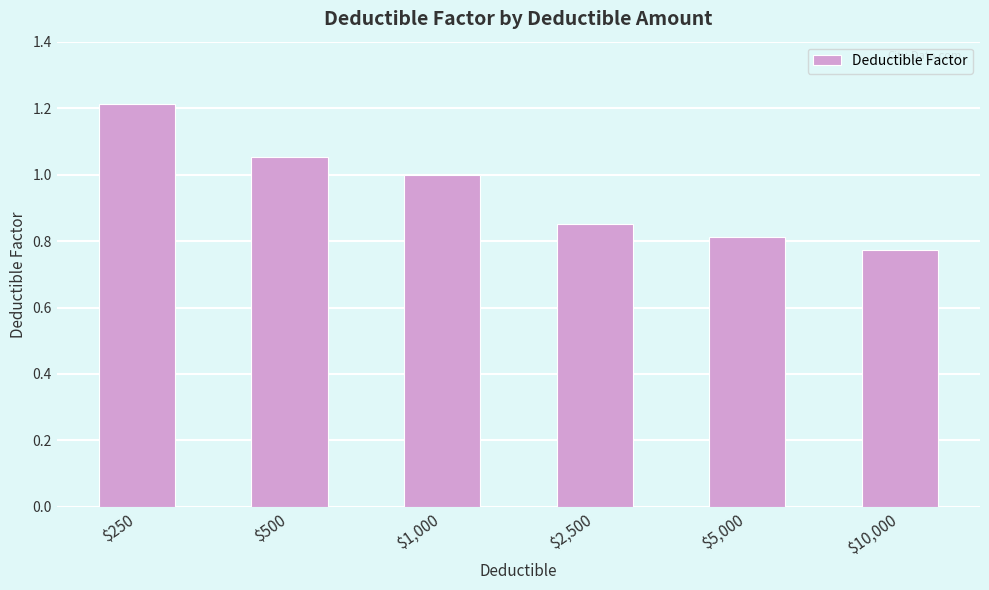

Count the number of categories in the chart.

6